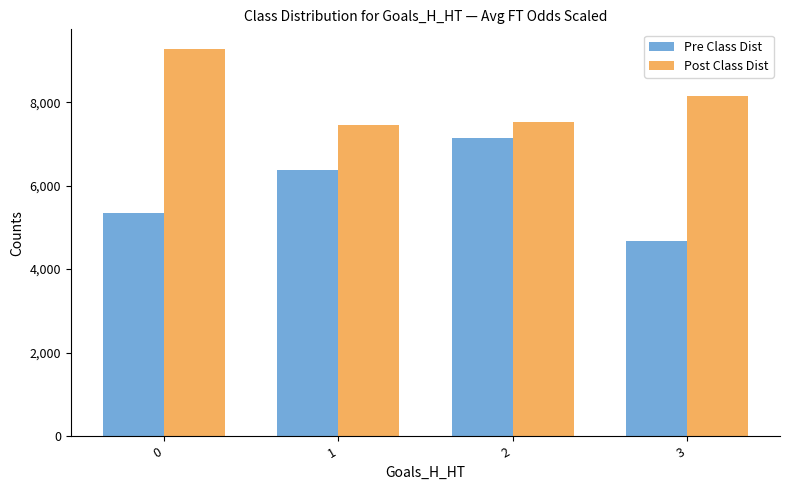

How many values in the Post Class Dist series are below 8149?

2